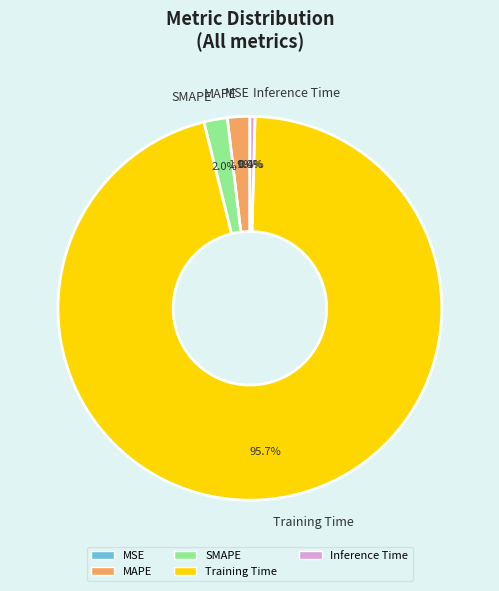

Is Training Time the majority of the pie?

Yes